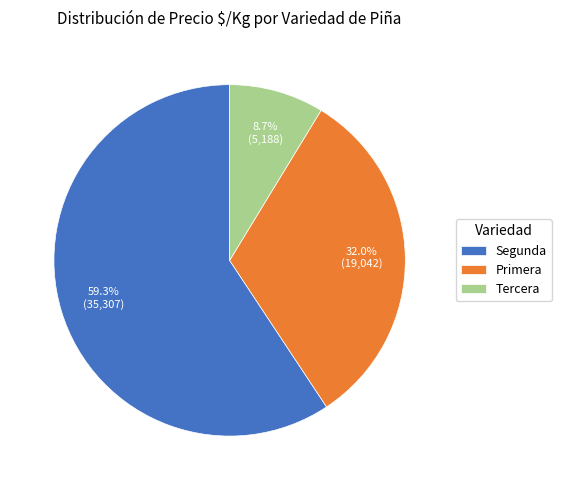

Rank the categories by value from lowest to highest.

Tercera, Primera, Segunda